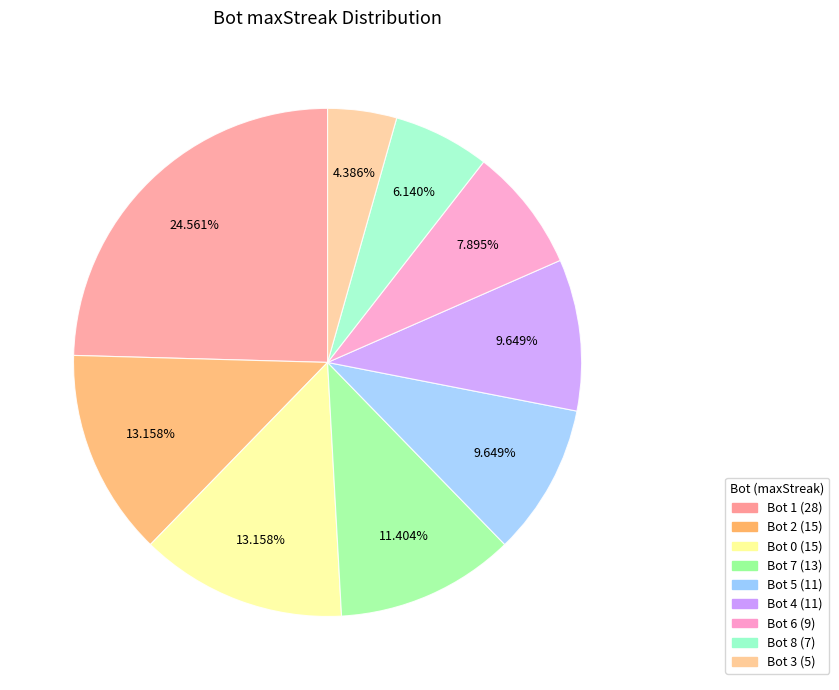

Count the number of slices in the pie.

9